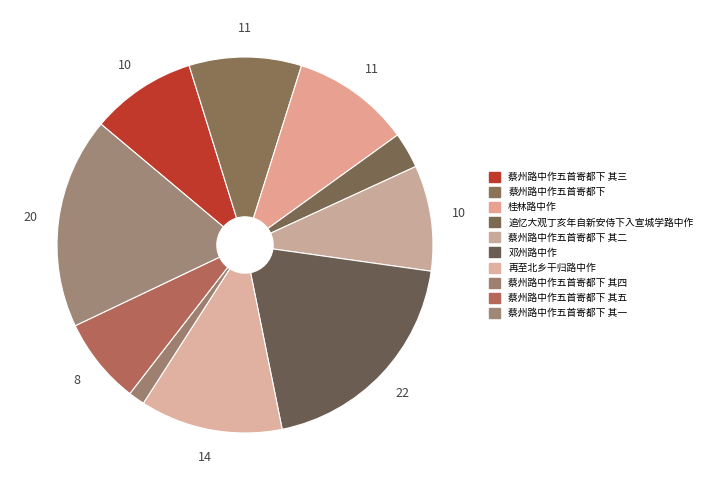

Approximately how many times larger is the value at 桂林路中作 compared to 蔡州路中作五首寄都下 其一?

0.6